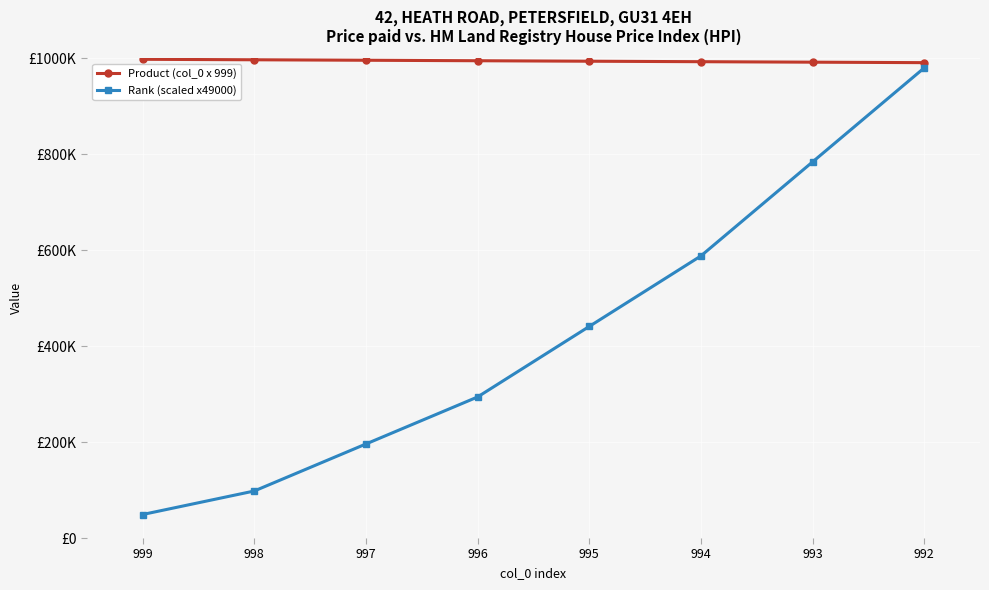

Is it true that Product (col_0 x 999) equals 323745 at 994?

False